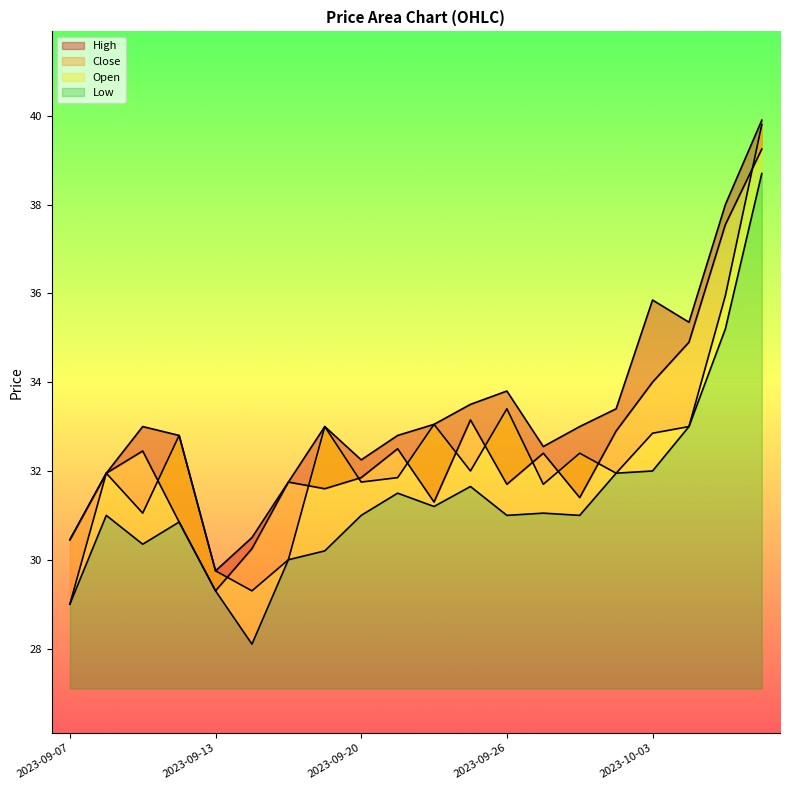

True or false: High and Open cross at least once.

False